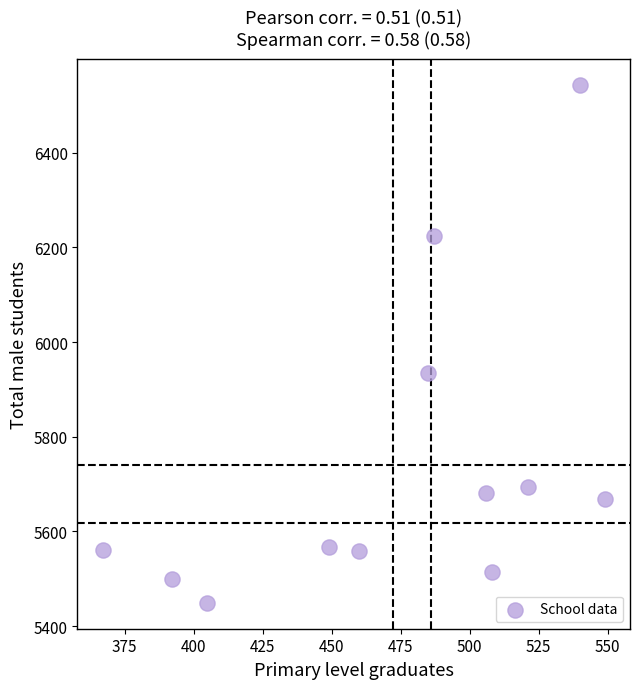

What is the range of Y values (max minus min)?

1095